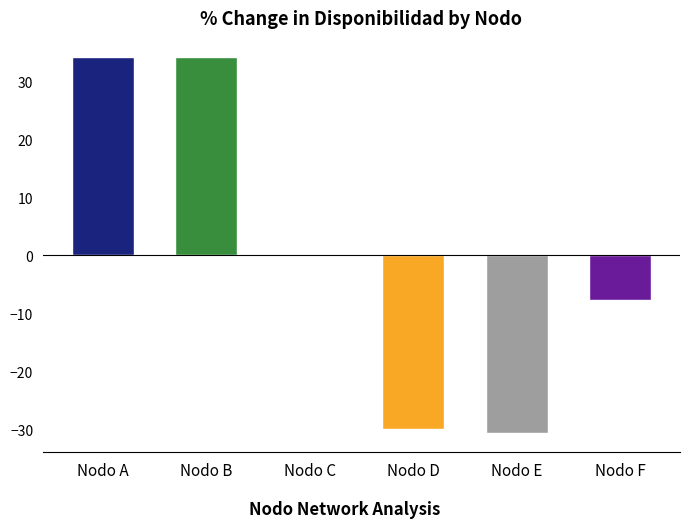

What is the sum of the values at Nodo D and Nodo F?

-37.6